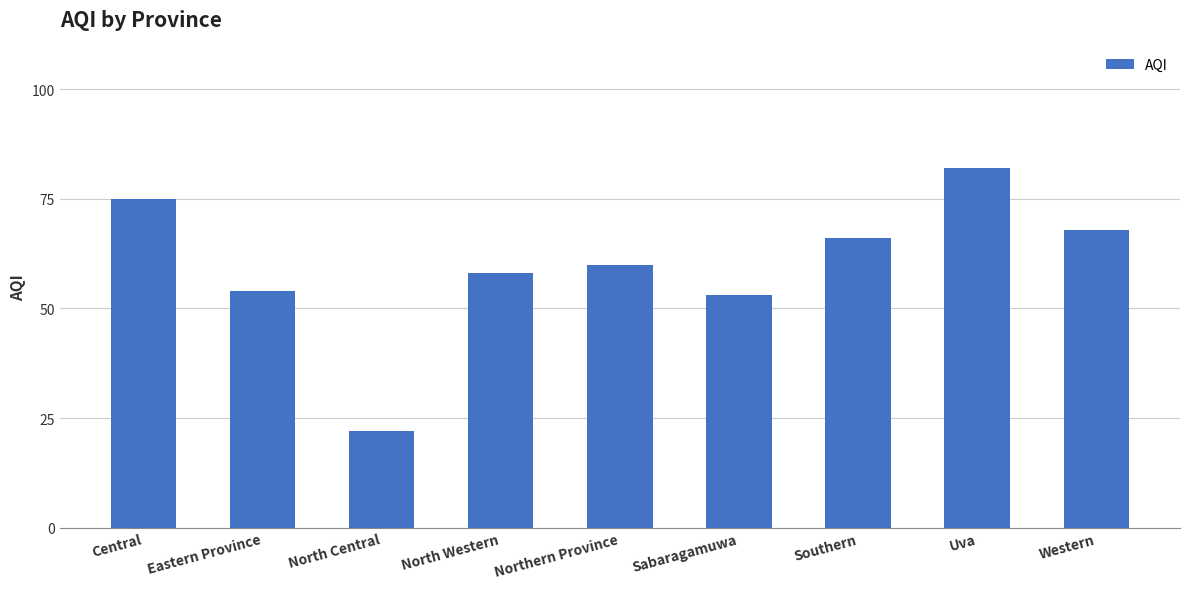

Reading left to right, list all the values displayed in this chart.

75	54	22	58	60	53	66	82	68